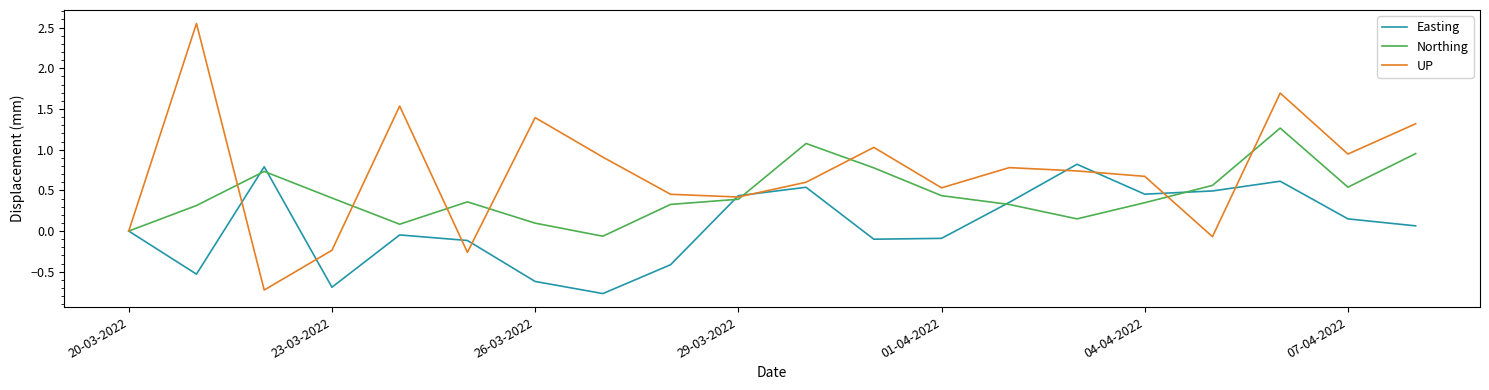

List the series in order of their overall mean, lowest first.

Easting, Northing, UP